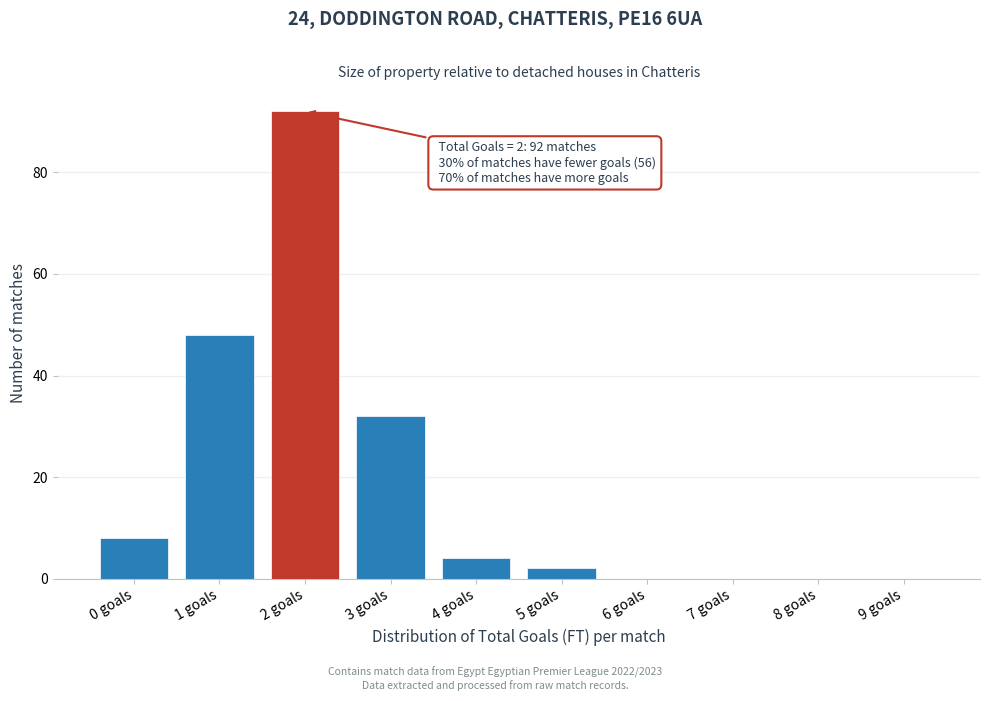

Reading right to left, what are all the values shown in this chart?

9 goals=0	8 goals=0	7 goals=0	6 goals=0	5 goals=2	4 goals=4	3 goals=32	2 goals=92	1 goals=48	0 goals=8